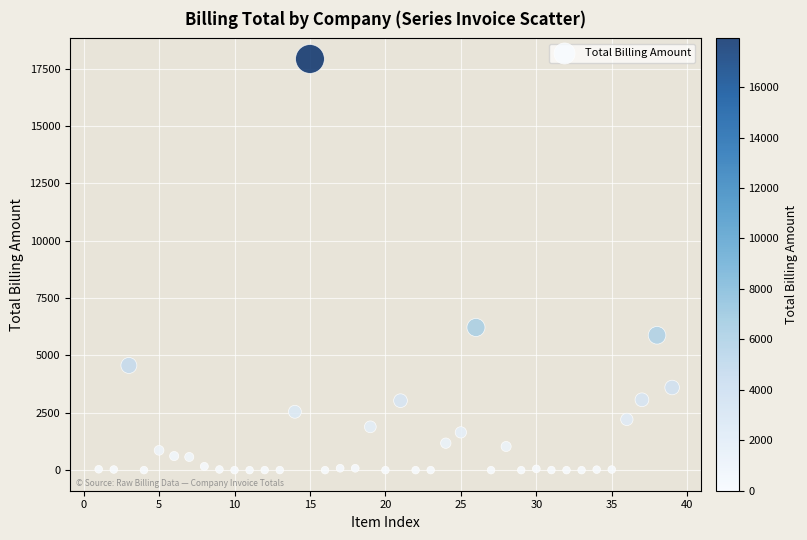

What is the range of X values (max minus min)?

38.0